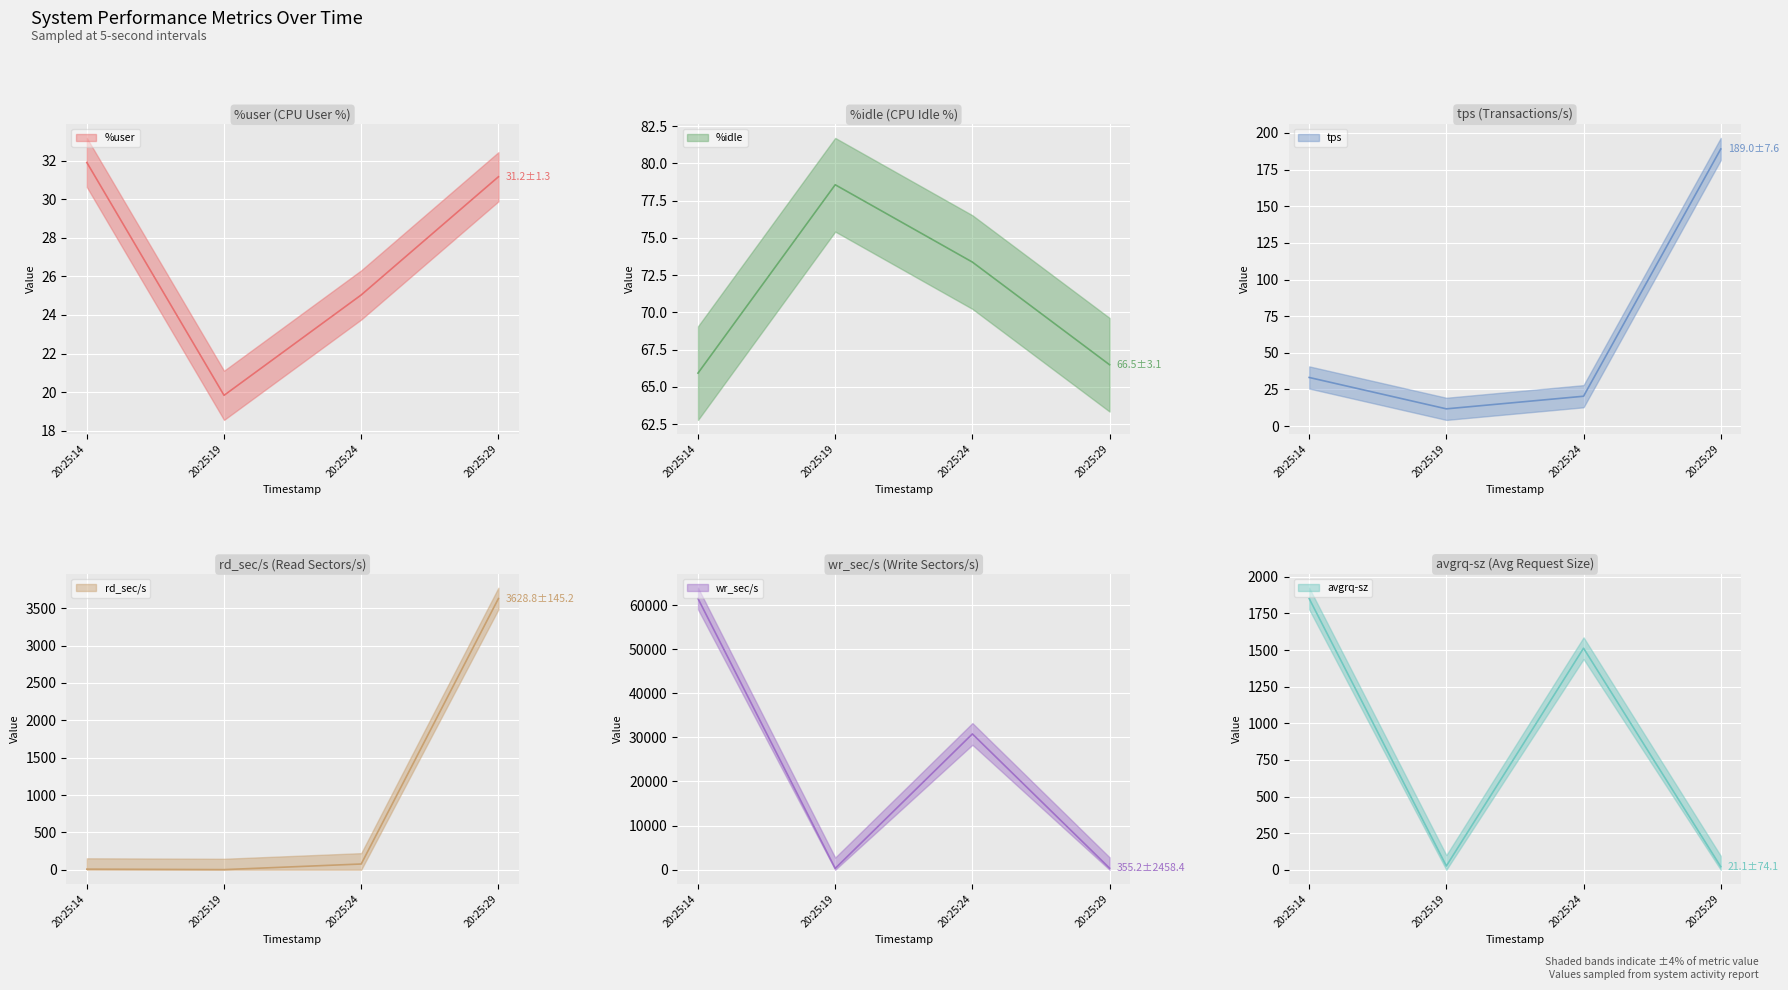

At which label does wr_sec/s reach its minimum?

20:25:19